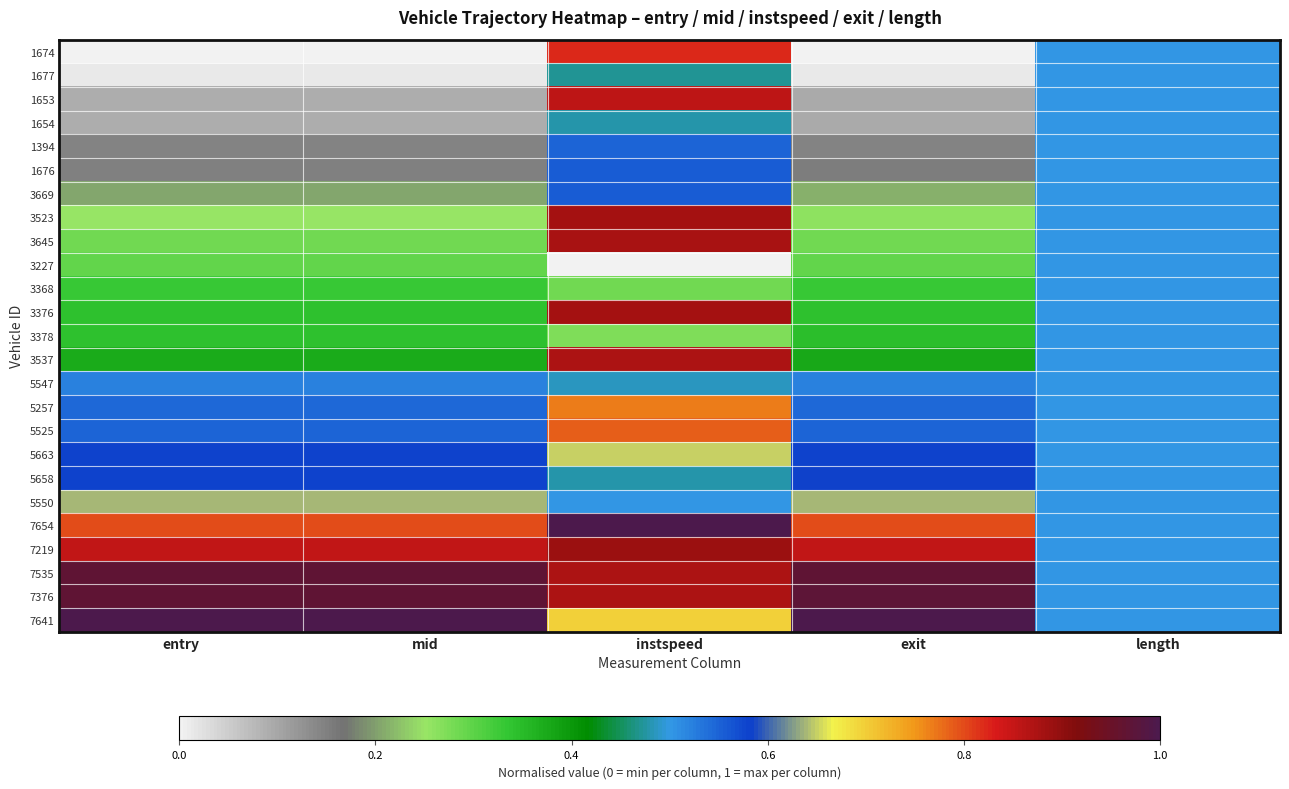

Reading right to left, transcribe all the data shown in this chart.

1674: length=0.5	exit=0.0	instspeed=0.8	mid=0.0	entry=0.0
1677: length=0.5	exit=0.0	instspeed=0.5	mid=0.0	entry=0.0
1653: length=0.5	exit=0.1	instspeed=0.9	mid=0.1	entry=0.1
1654: length=0.5	exit=0.1	instspeed=0.5	mid=0.1	entry=0.1
1394: length=0.5	exit=0.1	instspeed=0.5	mid=0.1	entry=0.1
1676: length=0.5	exit=0.2	instspeed=0.6	mid=0.1	entry=0.1
3669: length=0.5	exit=0.2	instspeed=0.6	mid=0.2	entry=0.2
3523: length=0.5	exit=0.3	instspeed=0.9	mid=0.3	entry=0.3
3645: length=0.5	exit=0.3	instspeed=0.9	mid=0.3	entry=0.3
3227: length=0.5	exit=0.3	instspeed=0.0	mid=0.3	entry=0.3
3368: length=0.5	exit=0.3	instspeed=0.3	mid=0.3	entry=0.3
3376: length=0.5	exit=0.3	instspeed=0.9	mid=0.3	entry=0.3
3378: length=0.5	exit=0.3	instspeed=0.3	mid=0.3	entry=0.3
3537: length=0.5	exit=0.4	instspeed=0.9	mid=0.4	entry=0.4
5547: length=0.5	exit=0.5	instspeed=0.5	mid=0.5	entry=0.5
5257: length=0.5	exit=0.5	instspeed=0.8	mid=0.5	entry=0.5
5525: length=0.5	exit=0.5	instspeed=0.8	mid=0.5	entry=0.5
5663: length=0.5	exit=0.6	instspeed=0.7	mid=0.6	entry=0.6
5658: length=0.5	exit=0.6	instspeed=0.5	mid=0.6	entry=0.6
5550: length=0.5	exit=0.6	instspeed=0.5	mid=0.6	entry=0.6
7654: length=0.5	exit=0.8	instspeed=1.0	mid=0.8	entry=0.8
7219: length=0.5	exit=0.9	instspeed=0.9	mid=0.9	entry=0.9
7535: length=0.5	exit=1.0	instspeed=0.9	mid=1.0	entry=1.0
7376: length=0.5	exit=1.0	instspeed=0.9	mid=1.0	entry=1.0
7641: length=0.5	exit=1.0	instspeed=0.7	mid=1.0	entry=1.0